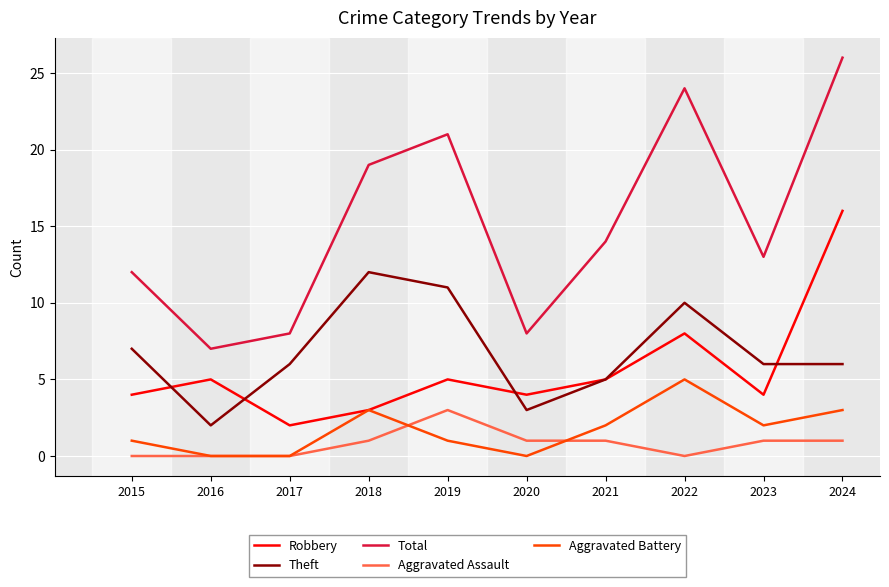

What is the highest value of the Aggravated Assault series?

3